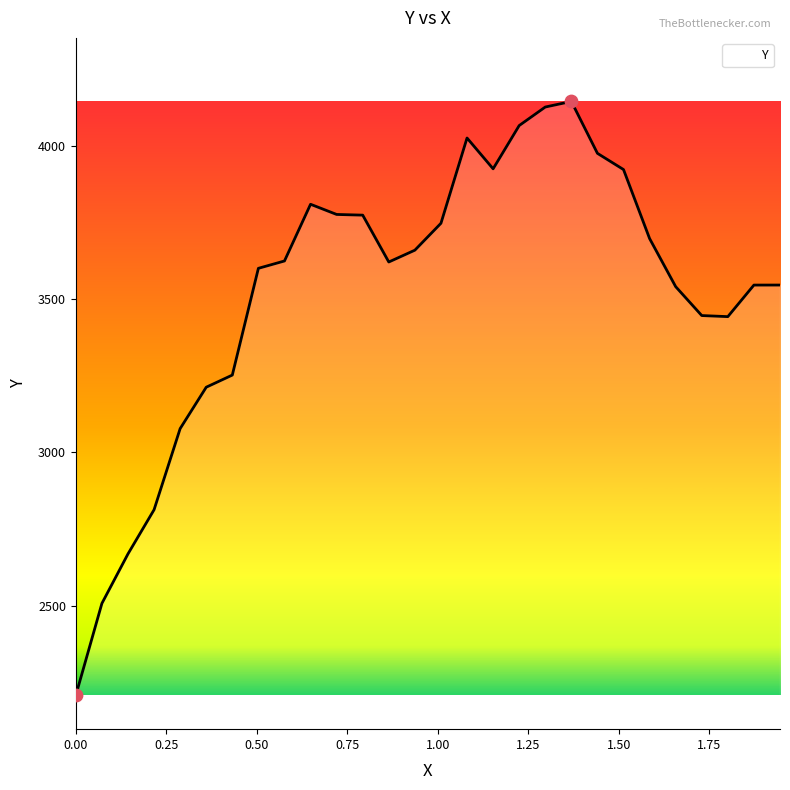

What is the minimum value shown in the chart?

2208.0